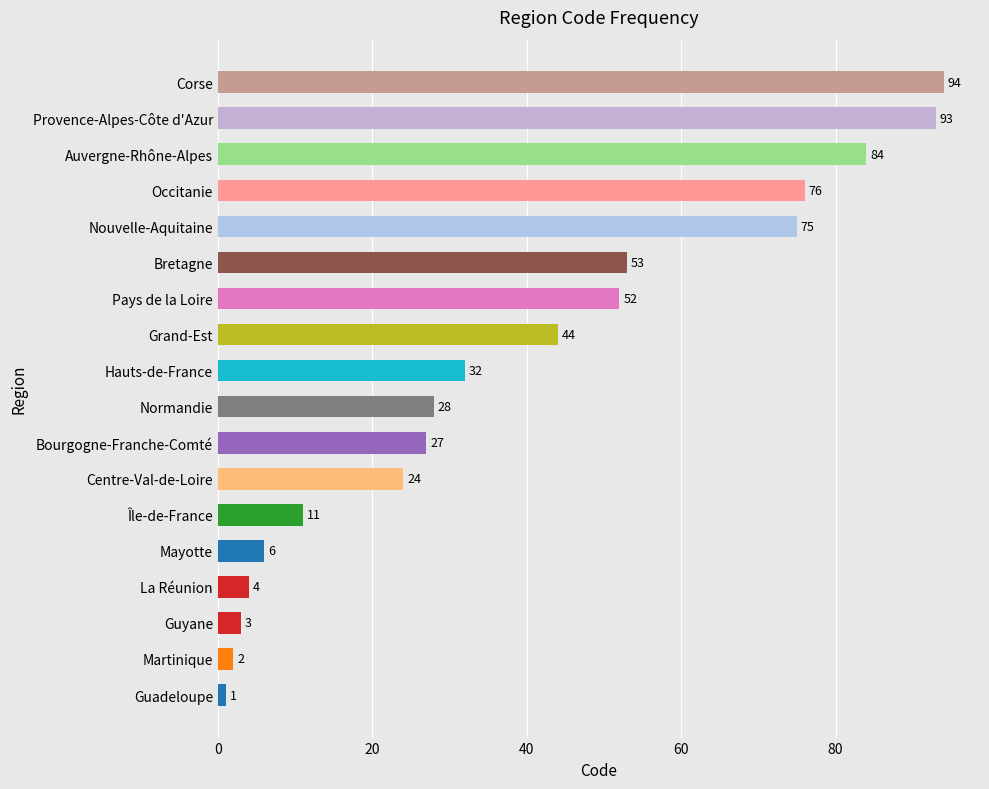

Which label corresponds to the largest value in the chart?

Corse